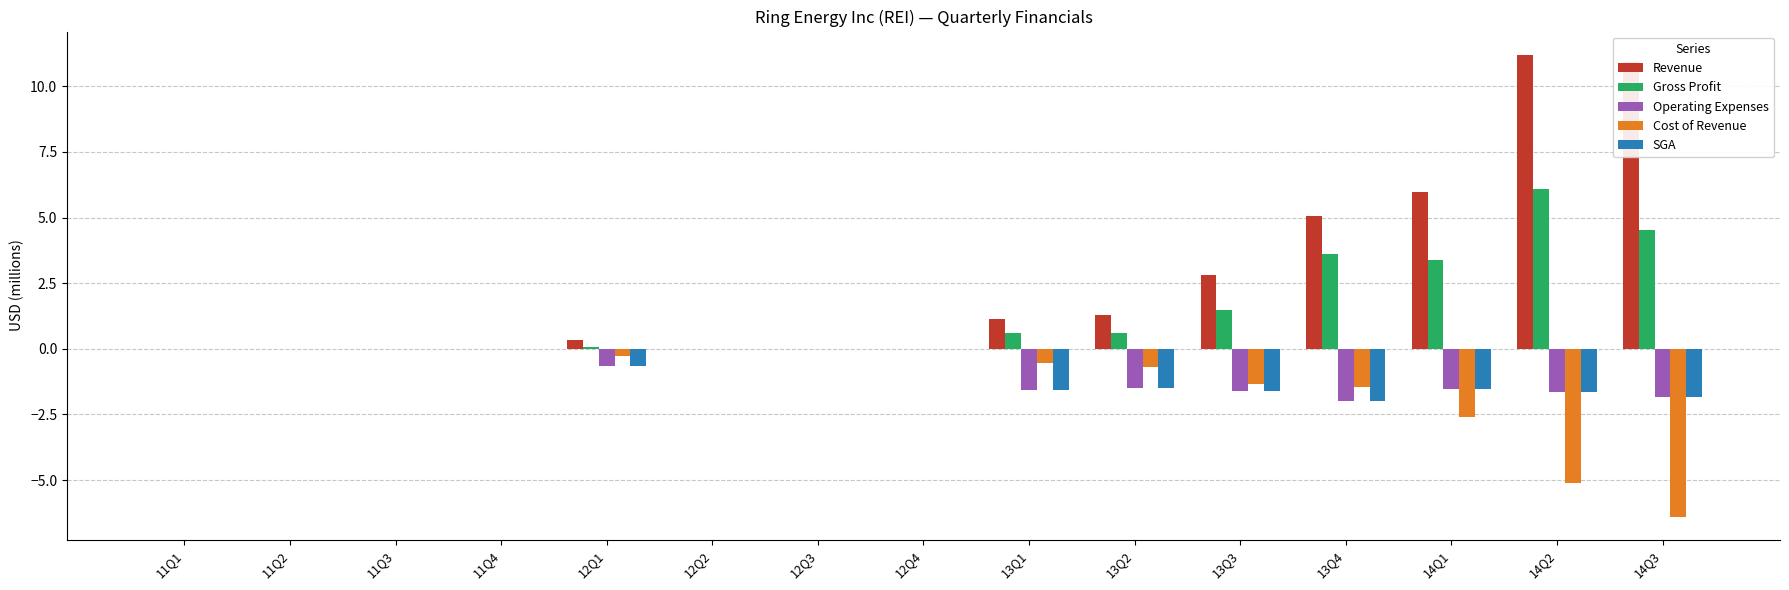

Which series has the largest total across all categories?

Revenue